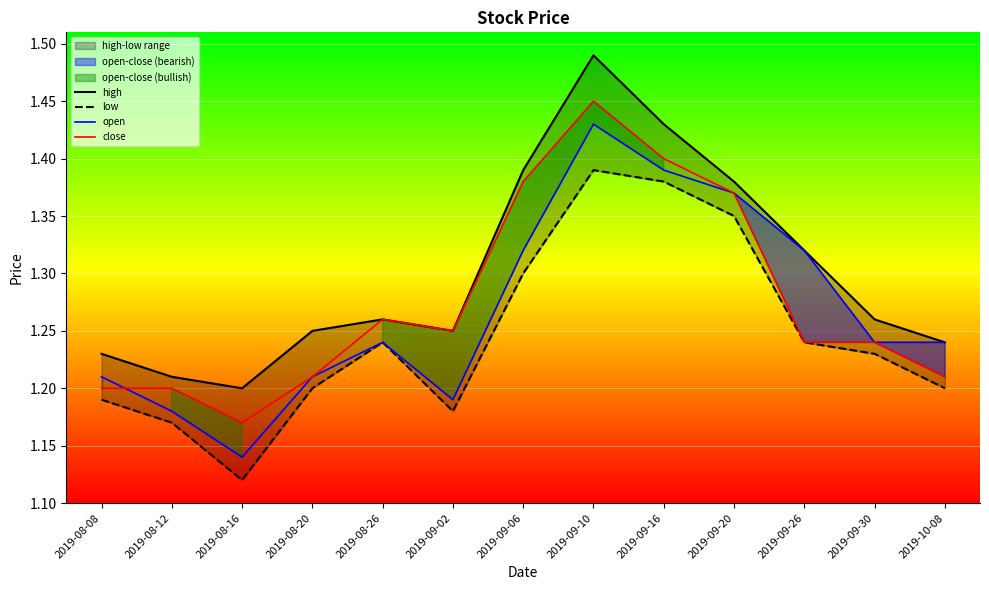

What is the difference between the maximum and minimum values in the close series?

0.3